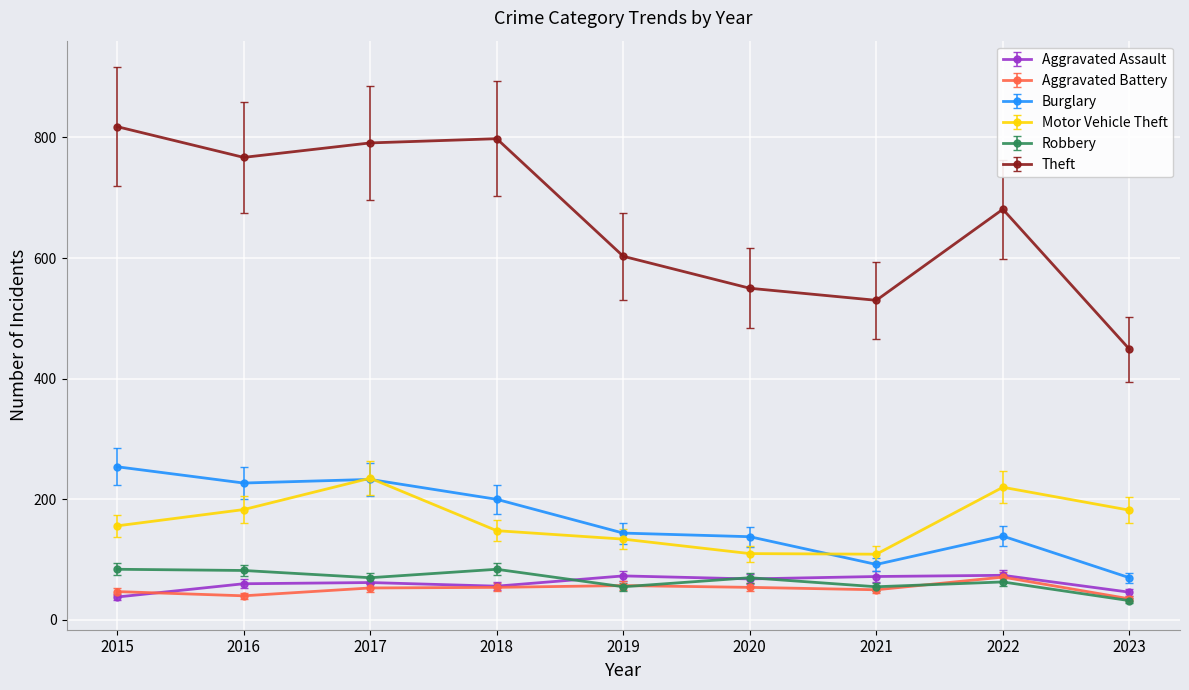

What is the value of the Aggravated Assault point at the 2nd from the left?

60